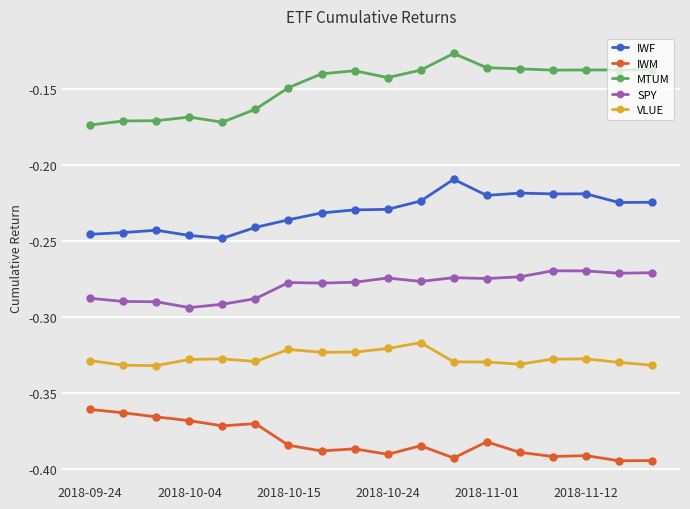

What are all the series names shown in the legend?

IWF, IWM, MTUM, SPY, VLUE